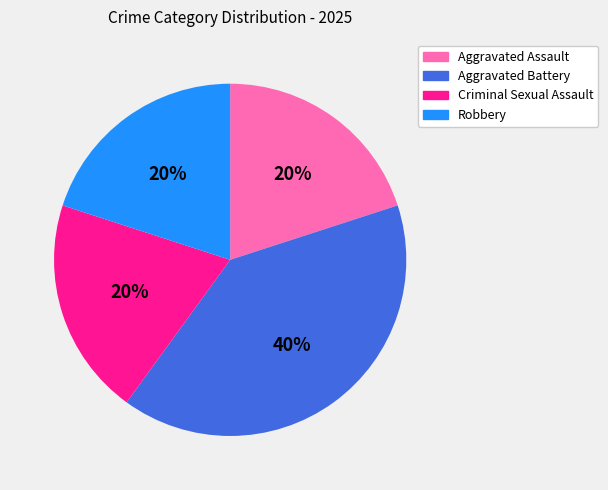

Which has a higher value, Criminal Sexual Assault or Aggravated Battery?

Aggravated Battery